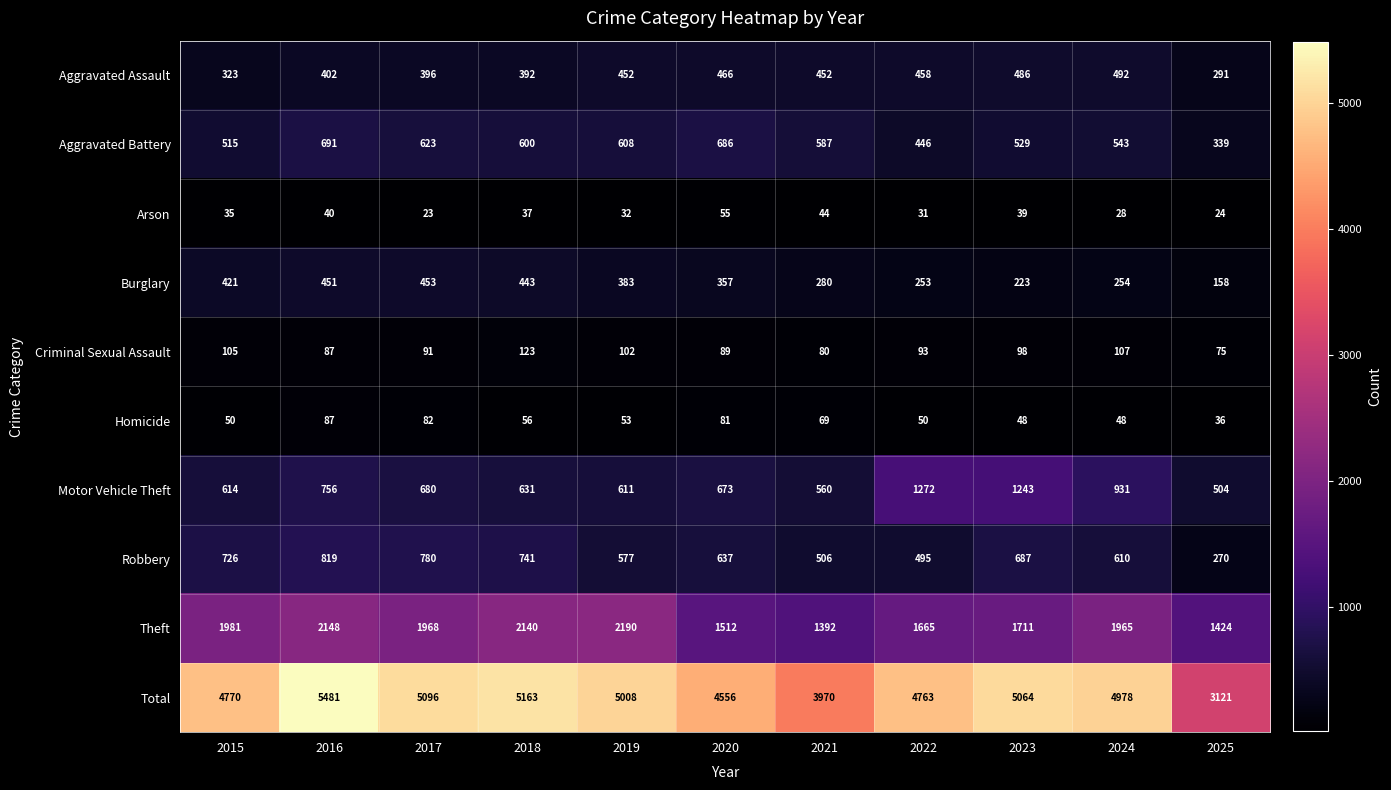

Rank the series by their maximum value, from highest to lowest.

Total, Theft, Motor Vehicle Theft, Robbery, Aggravated Battery, Aggravated Assault, Burglary, Criminal Sexual Assault, Homicide, Arson